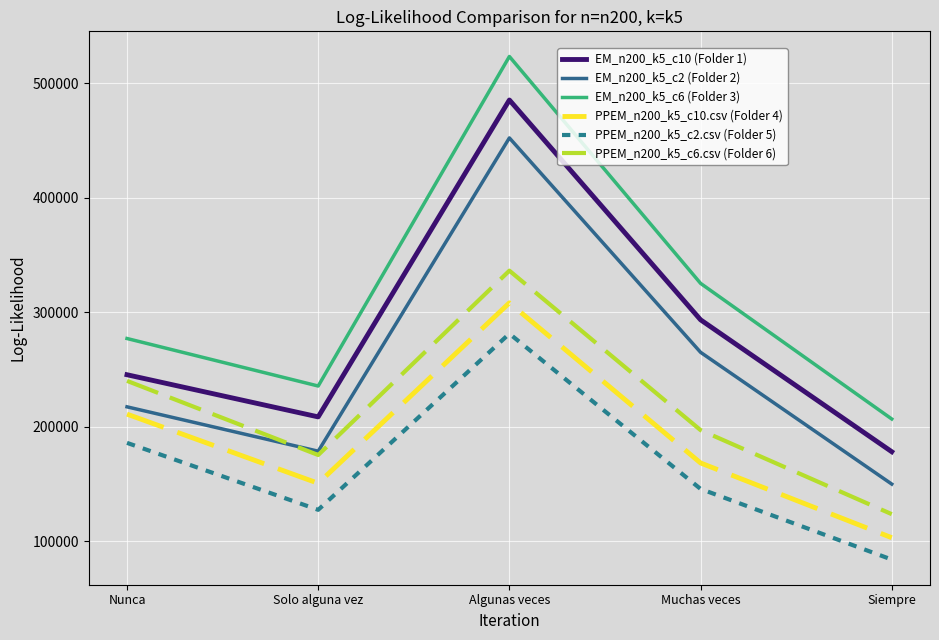

How many categories are shown in the chart?

5